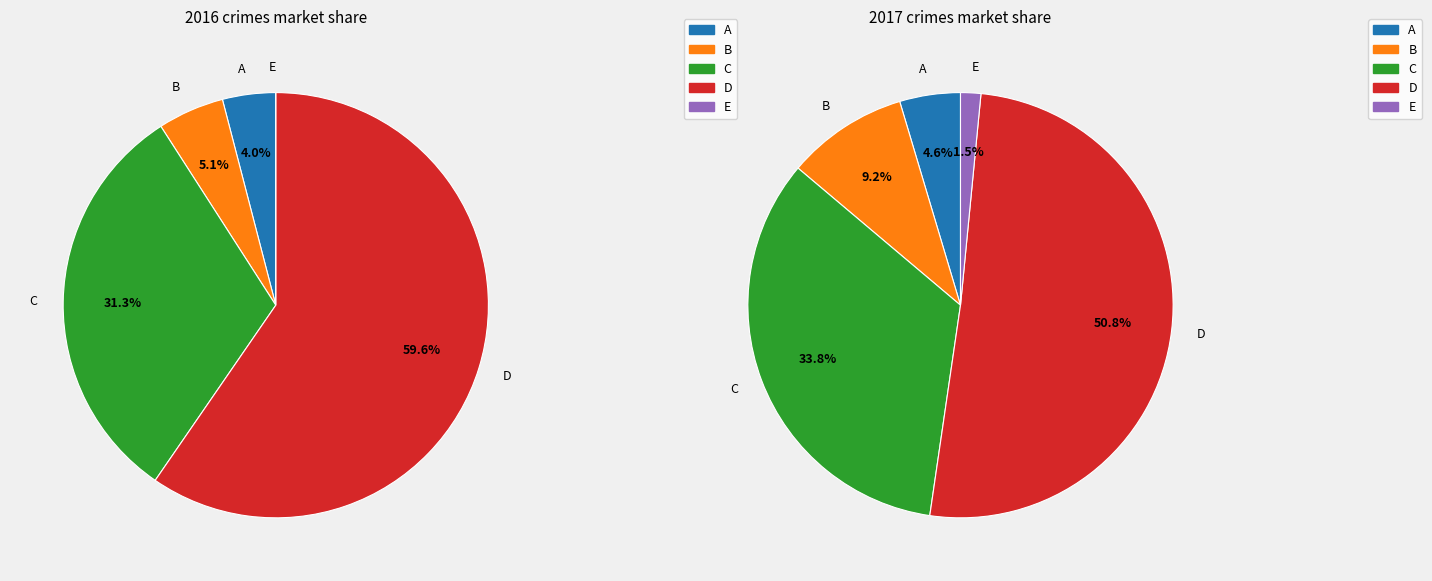

Is it true that Robbery is 31% of the pie?

True